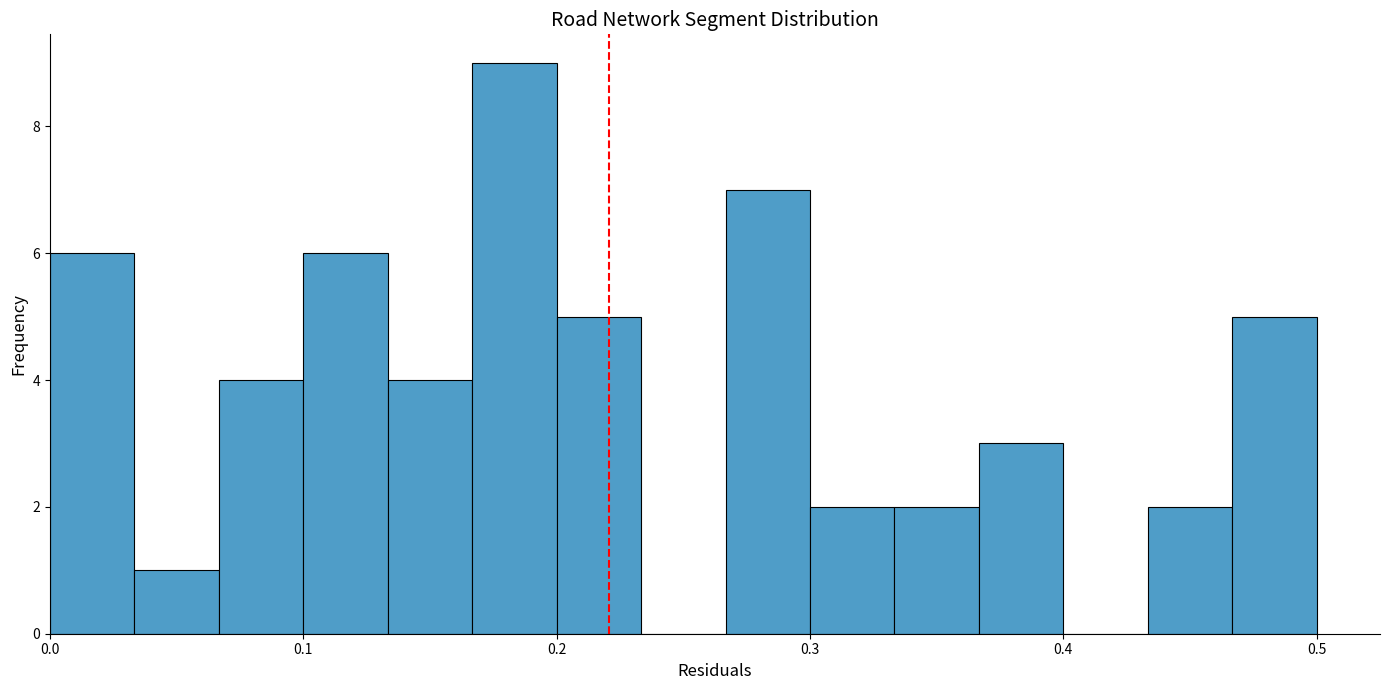

Around what value on the x-axis is the tallest bar? Give the approximate position of its centre, as read against the axis.

0.18